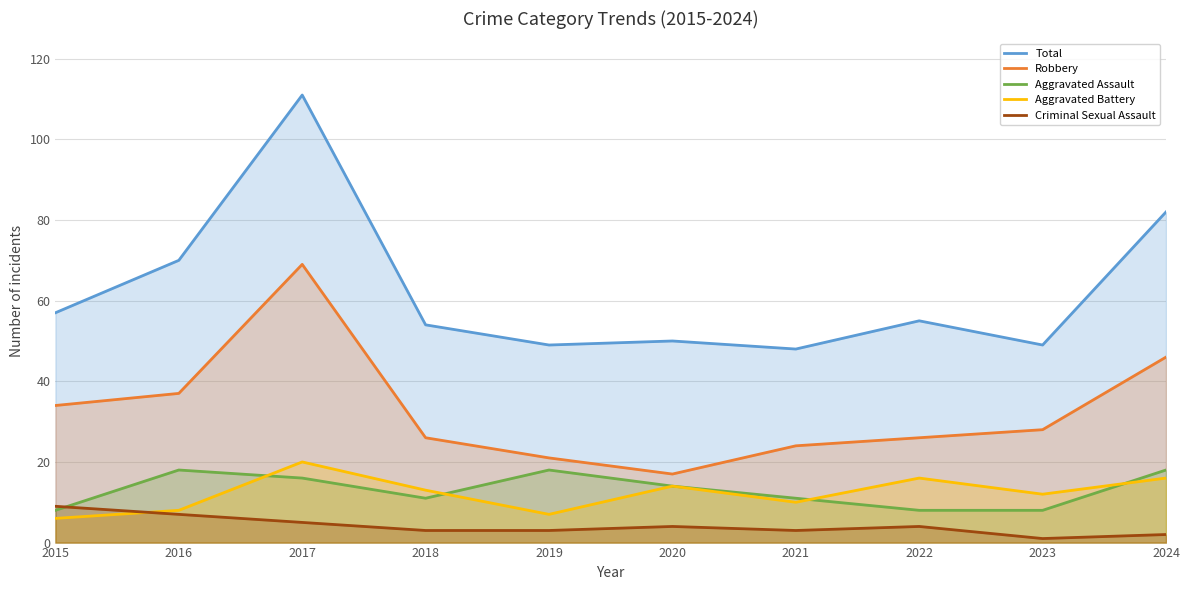

How many data points does each series have?

10